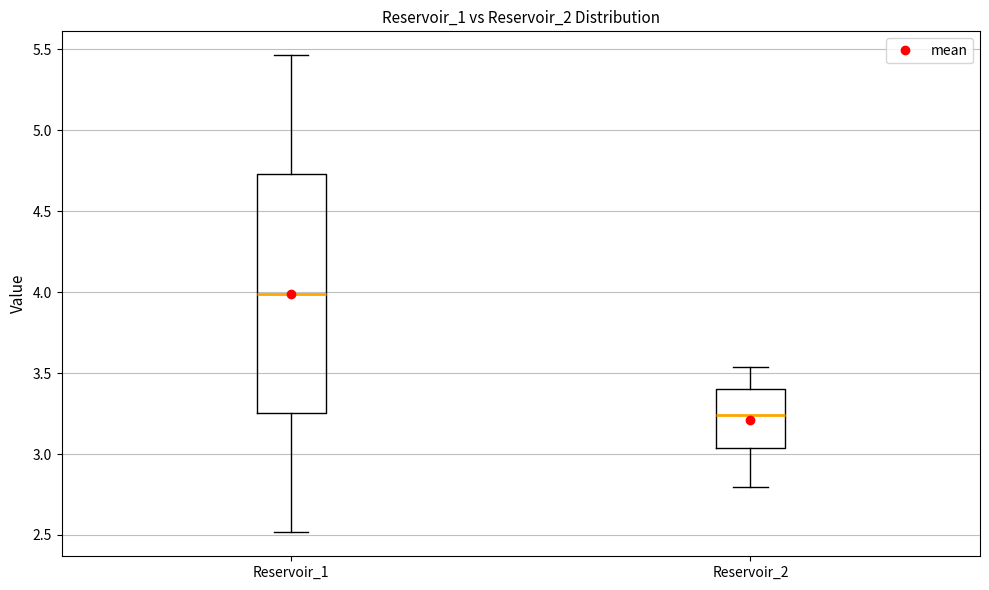

Comparing the boxes themselves (not the whiskers), which one is the tallest?

Reservoir_1